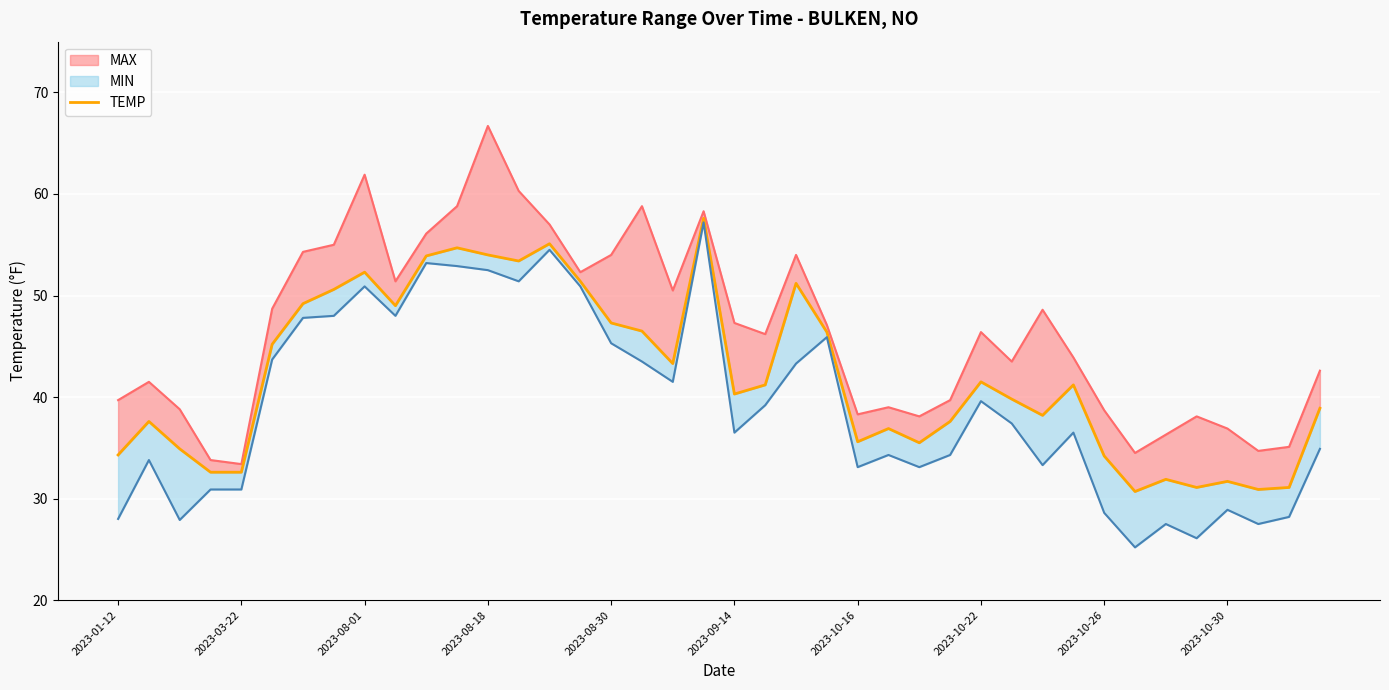

What is the change in value from 24 to 37?

-4.7